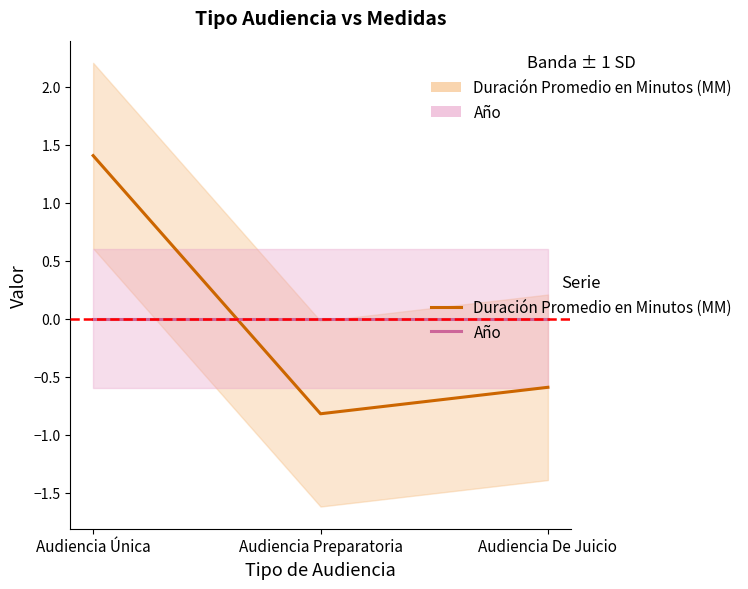

Reading left to right, list all the values displayed in this chart.

Duración Promedio en Minutos (MM): 1.4	-0.8	-0.6
Año: 0.0	0.0	0.0